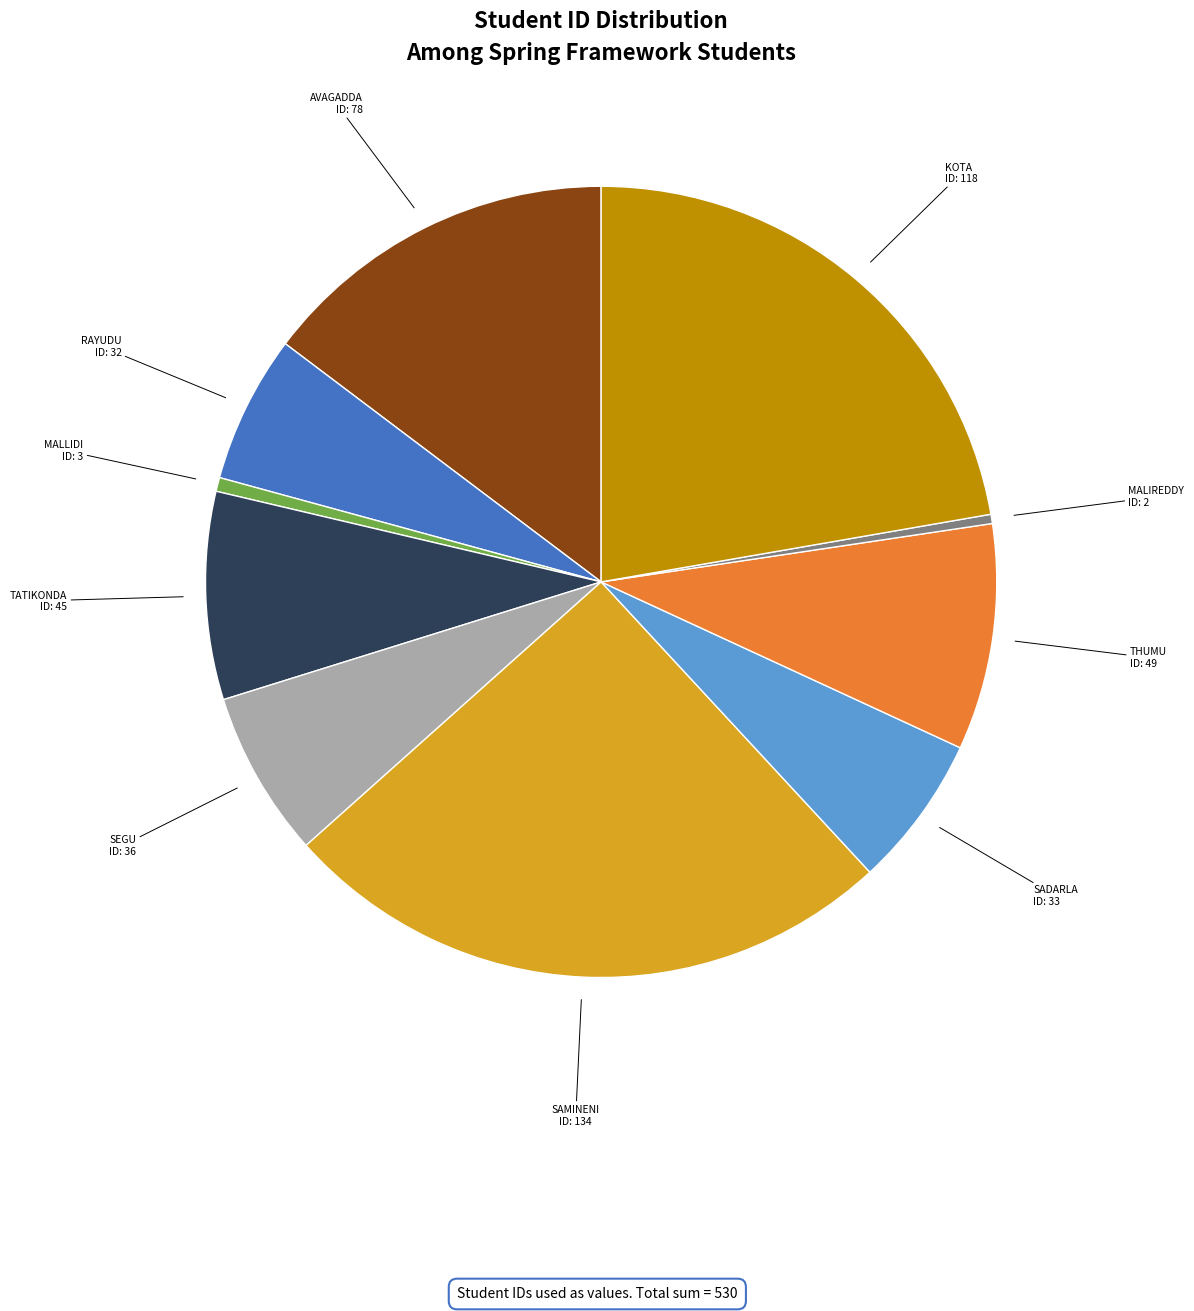

Is there a majority slice in this chart?

No